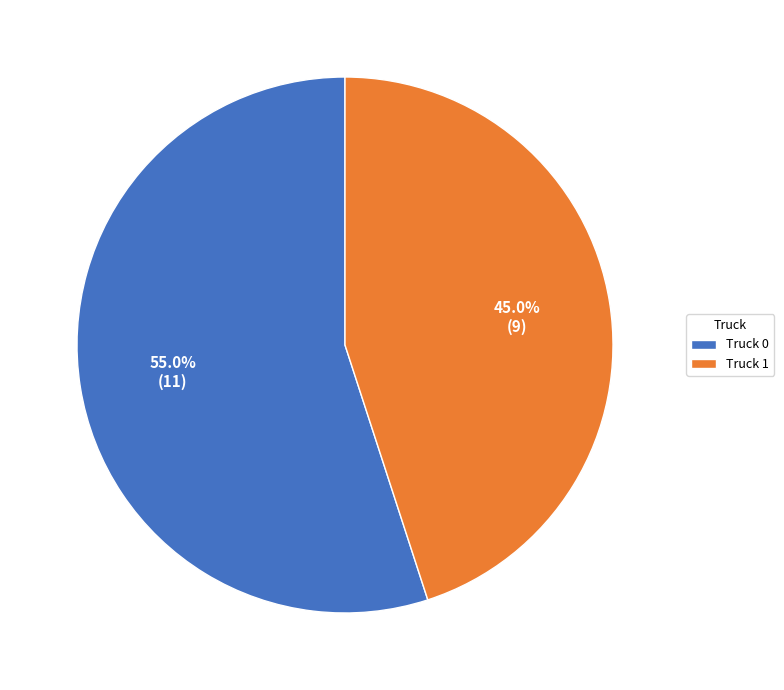

Which category has the biggest portion of the pie?

Truck 0